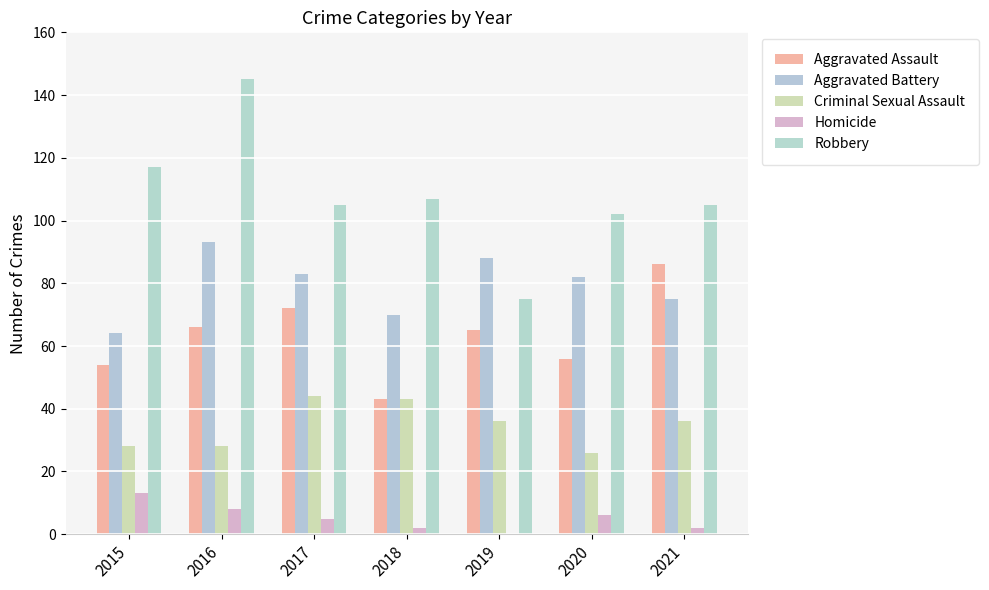

How many groups of bars are there?

7